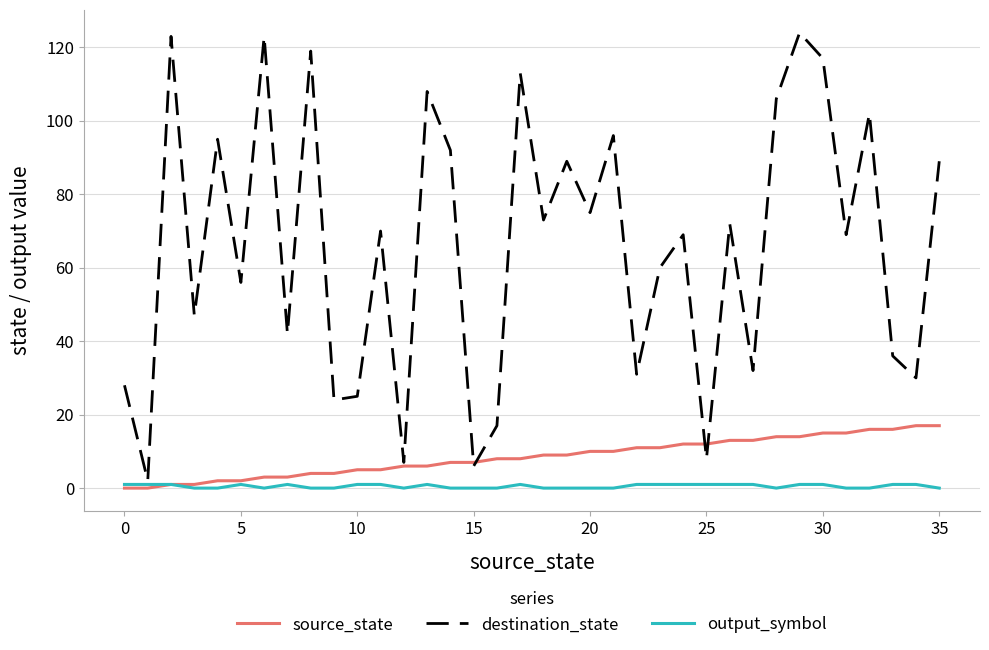

Which series ends up on top after the final intersection of source_state and destination_state?

destination_state